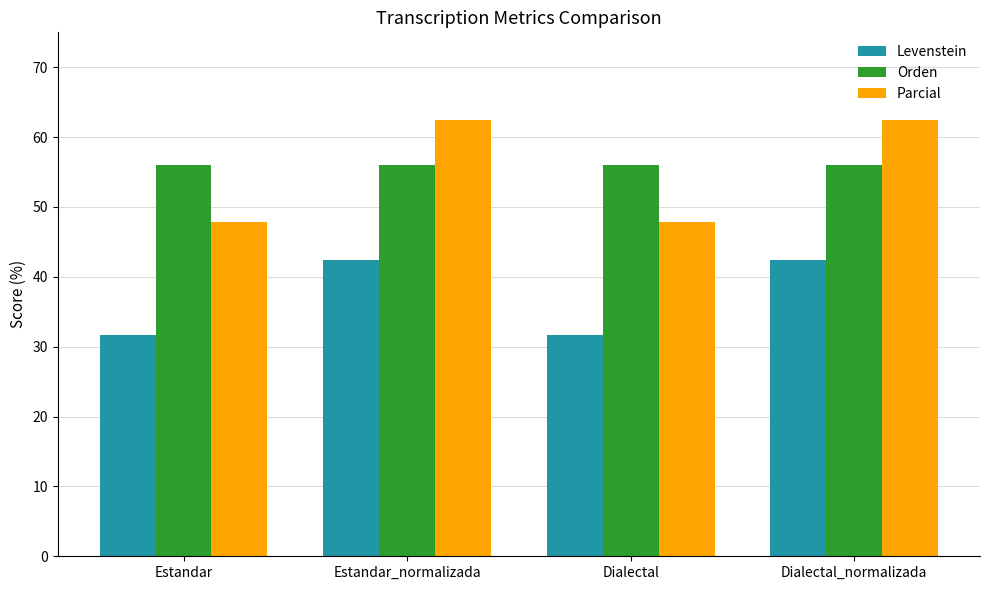

What is the total value across all series at Estandar?

135.5